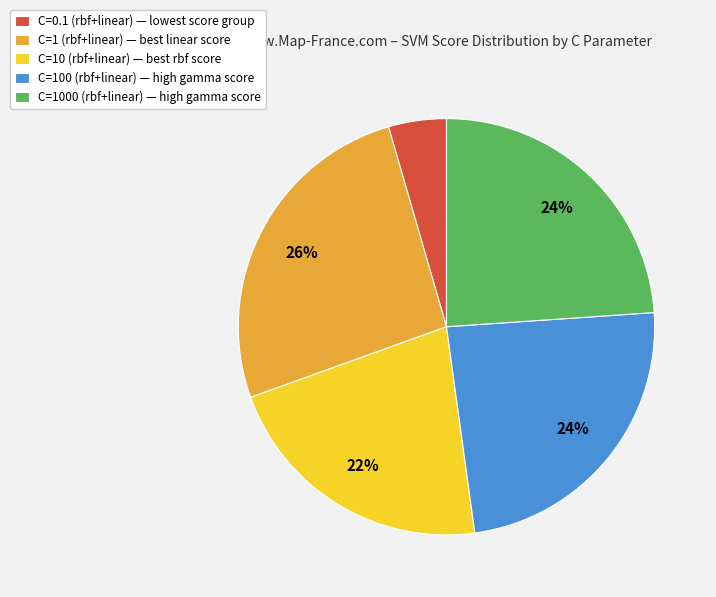

The C=1000 (rbf+linear) slice represents 35% of the pie. True or false?

False